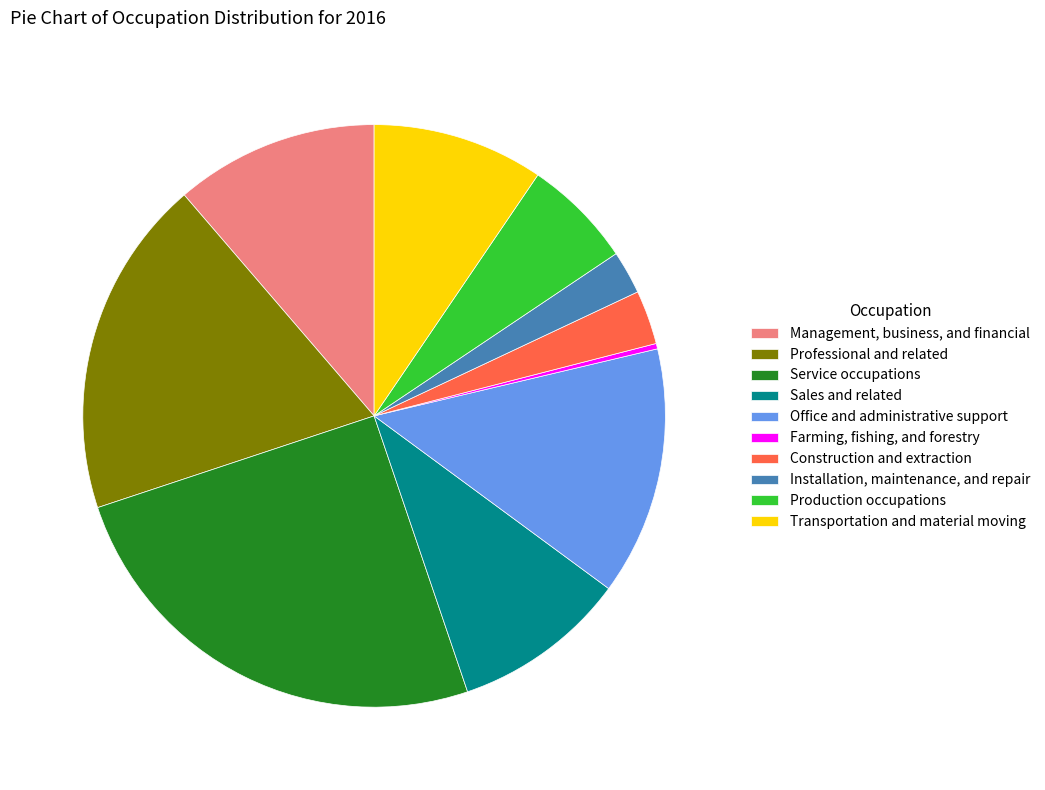

Which slice is the largest?

Service occupations